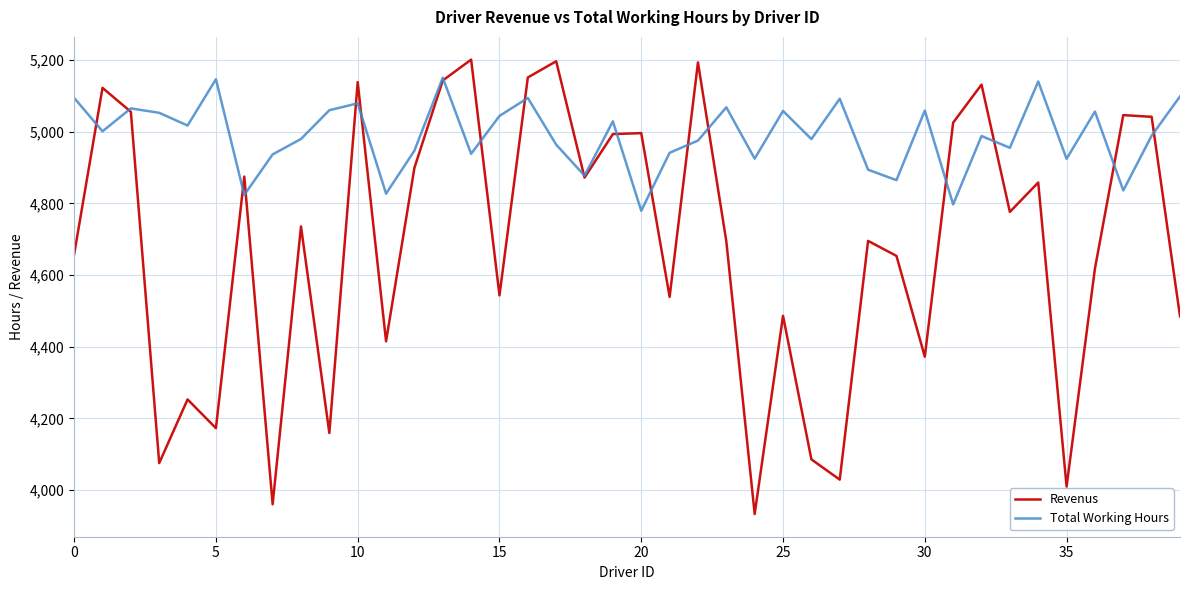

Which series has the largest total across all categories?

Total Working Hours